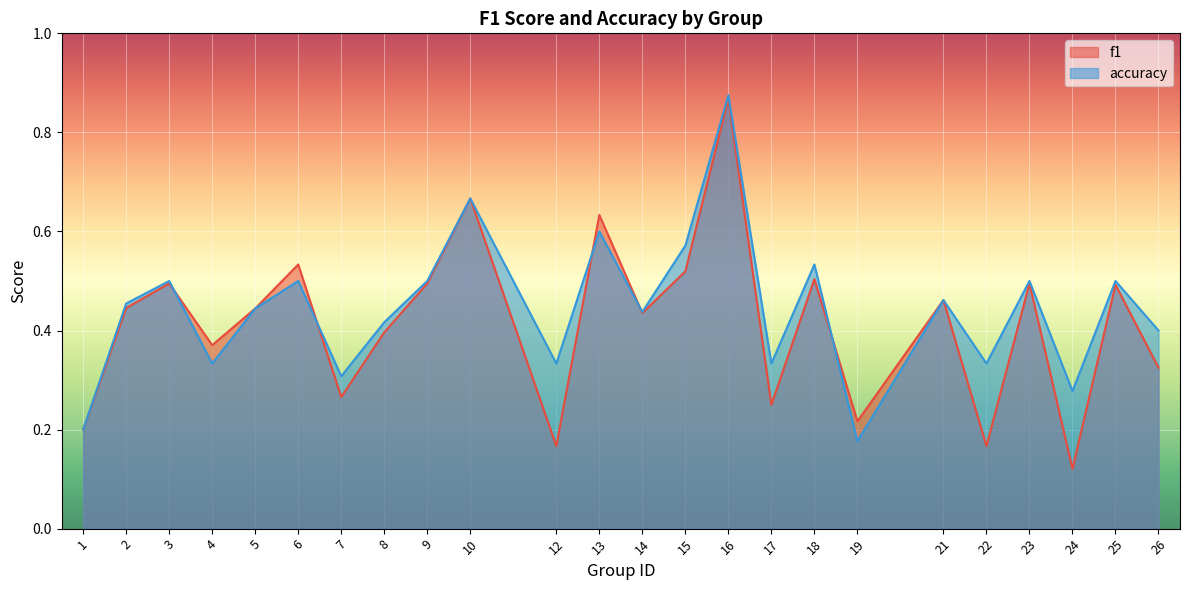

What is the maximum value shown in the chart?

0.9